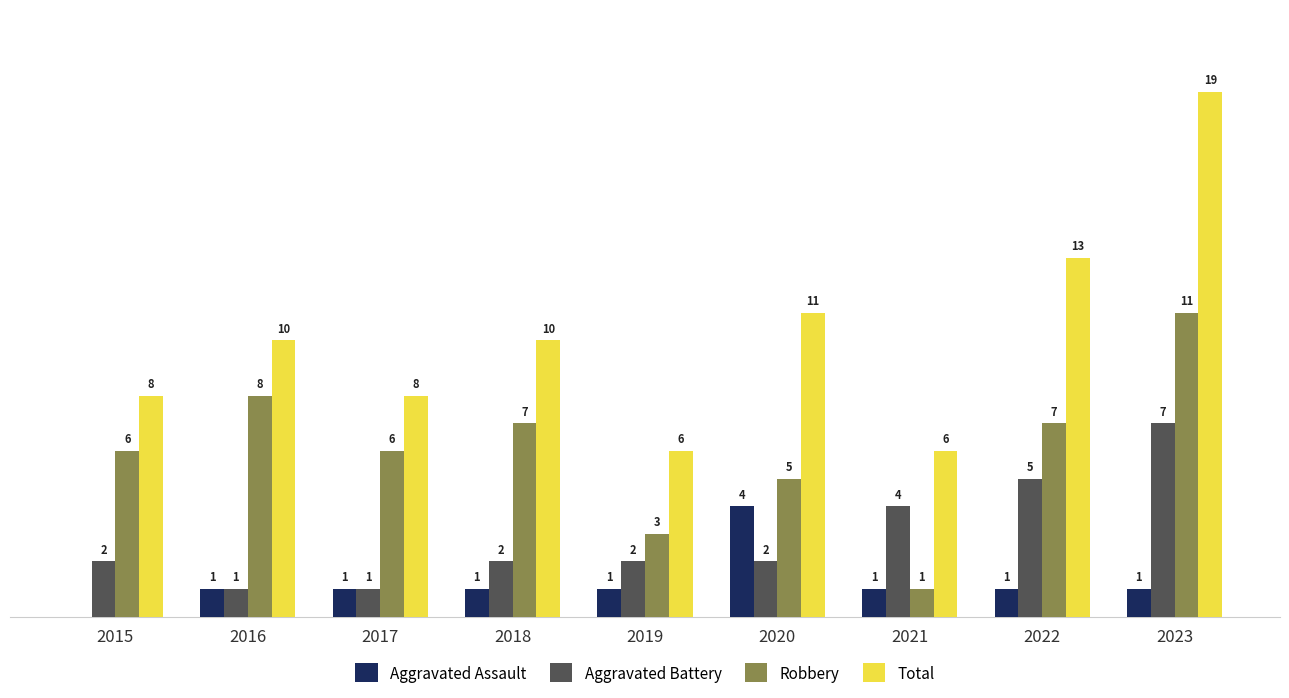

Does the chart contain stacked bars?

No